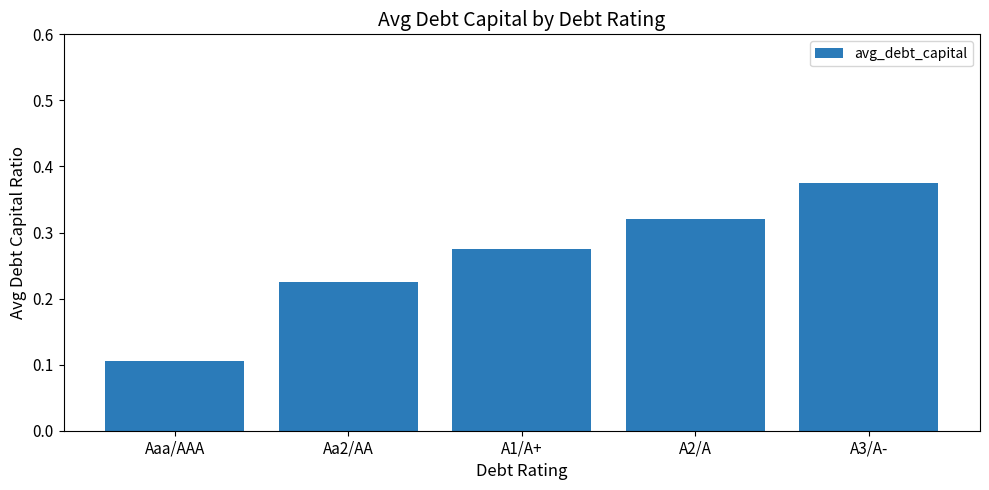

What is the sum of all values?

1.3